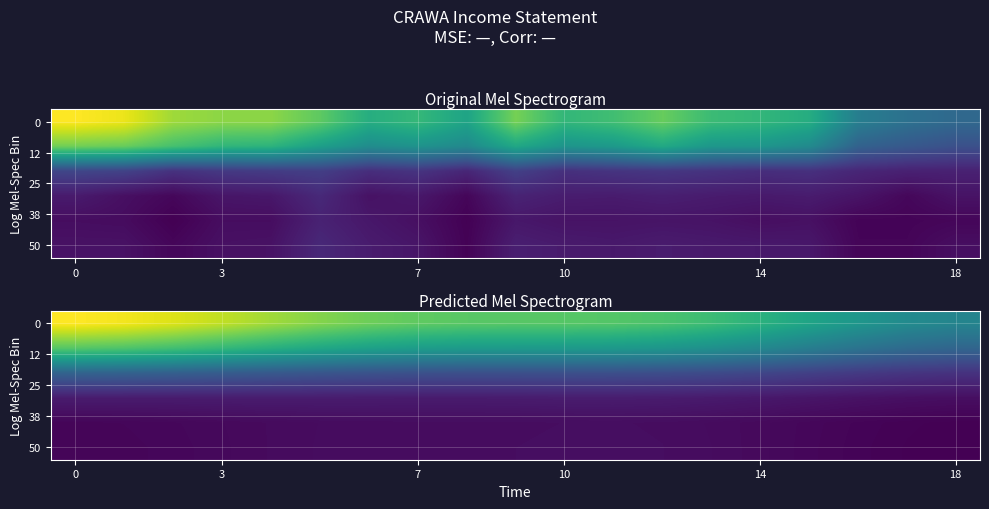

What is the maximum value shown in the chart?

27260.7